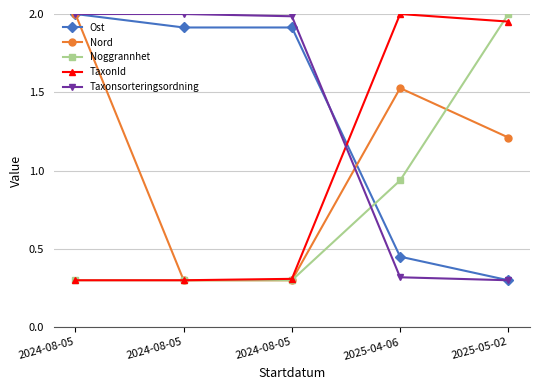

What is the minimum value shown in the chart?

0.3